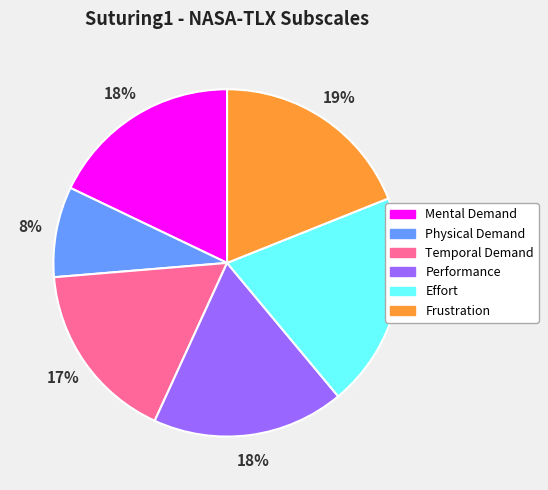

Count the number of slices in the pie.

6